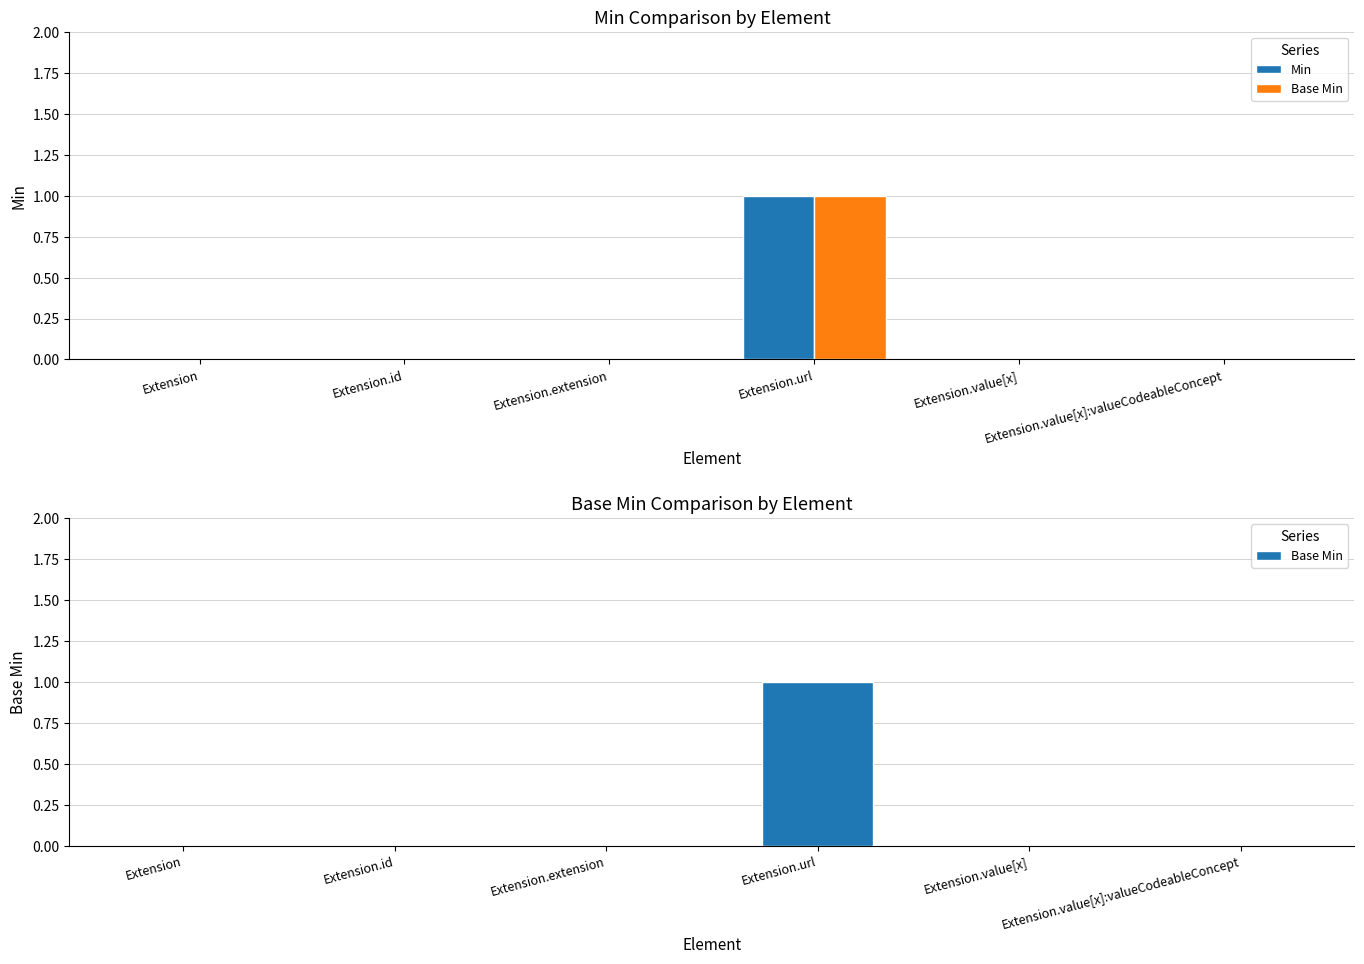

Which category has the highest value across all series?

Extension.url